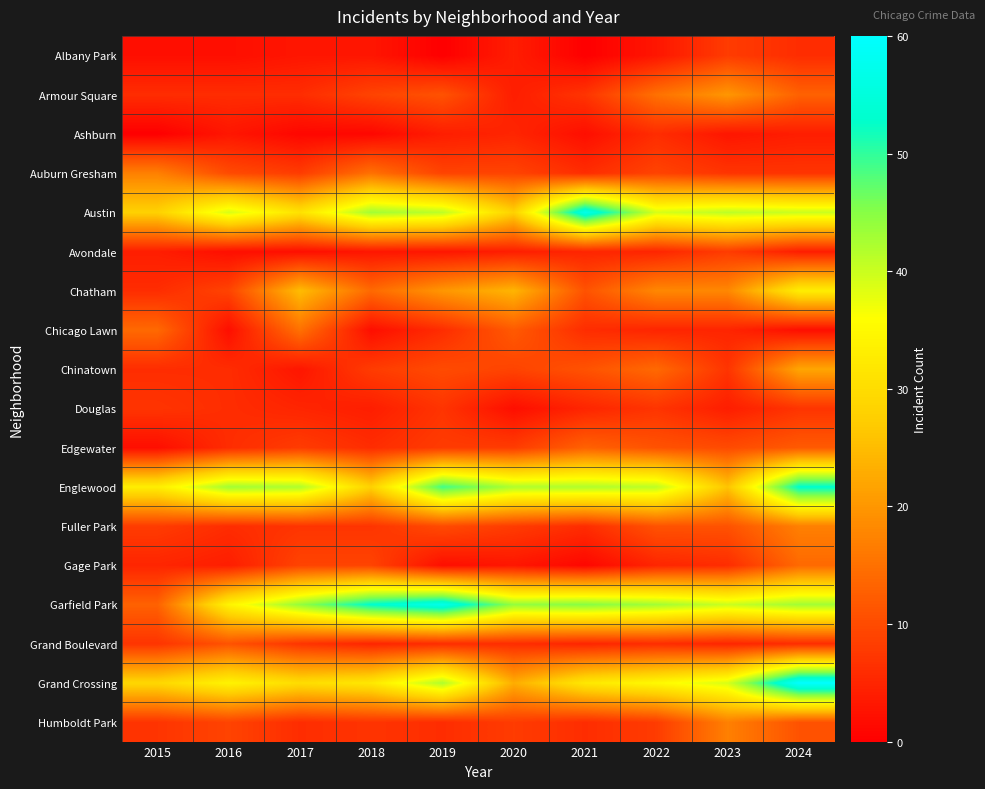

Reading right to left, what are all the values shown in this chart?

Albany Park: 2024=6	2023=8	2022=3	2021=0	2020=4	2019=0	2018=3	2017=3	2016=2	2015=2
Armour Square: 2024=13	2023=20	2022=15	2021=7	2020=4	2019=11	2018=9	2017=6	2016=6	2015=6
Ashburn: 2024=4	2023=3	2022=6	2021=2	2020=5	2019=4	2018=1	2017=1	2016=3	2015=0
Auburn Gresham: 2024=7	2023=7	2022=9	2021=6	2020=9	2019=9	2018=15	2017=8	2016=10	2015=17
Austin: 2024=40	2023=41	2022=39	2021=57	2020=28	2019=41	2018=43	2017=31	2016=39	2015=28
Avondale: 2024=4	2023=8	2022=5	2021=5	2020=4	2019=3	2018=3	2017=2	2016=2	2015=4
Chatham: 2024=33	2023=18	2022=18	2021=11	2020=24	2019=20	2018=14	2017=25	2016=9	2015=6
Chicago Lawn: 2024=2	2023=5	2022=5	2021=6	2020=12	2019=6	2018=2	2017=15	2016=2	2015=14
Chinatown: 2024=22	2023=7	2022=14	2021=11	2020=9	2019=10	2018=8	2017=3	2016=6	2015=6
Douglas: 2024=7	2023=4	2022=7	2021=5	2020=2	2019=7	2018=4	2017=5	2016=6	2015=7
Edgewater: 2024=12	2023=10	2022=11	2021=13	2020=8	2019=8	2018=6	2017=8	2016=6	2015=2
Englewood: 2024=53	2023=26	2022=41	2021=42	2020=42	2019=49	2018=28	2017=42	2016=43	2015=33
Fuller Park: 2024=17	2023=11	2022=11	2021=6	2020=8	2019=10	2018=7	2017=7	2016=6	2015=8
Gage Park: 2024=14	2023=6	2022=5	2021=1	2020=3	2019=2	2018=9	2017=9	2016=4	2015=5
Garfield Park: 2024=43	2023=40	2022=43	2021=45	2020=44	2019=57	2018=53	2017=44	2016=34	2015=13
Grand Boulevard: 2024=6	2023=5	2022=6	2021=5	2020=6	2019=6	2018=5	2017=7	2016=11	2015=7
Grand Crossing: 2024=60	2023=39	2022=35	2021=32	2020=23	2019=42	2018=32	2017=30	2016=34	2015=29
Humboldt Park: 2024=11	2023=17	2022=8	2021=6	2020=8	2019=6	2018=7	2017=6	2016=9	2015=7